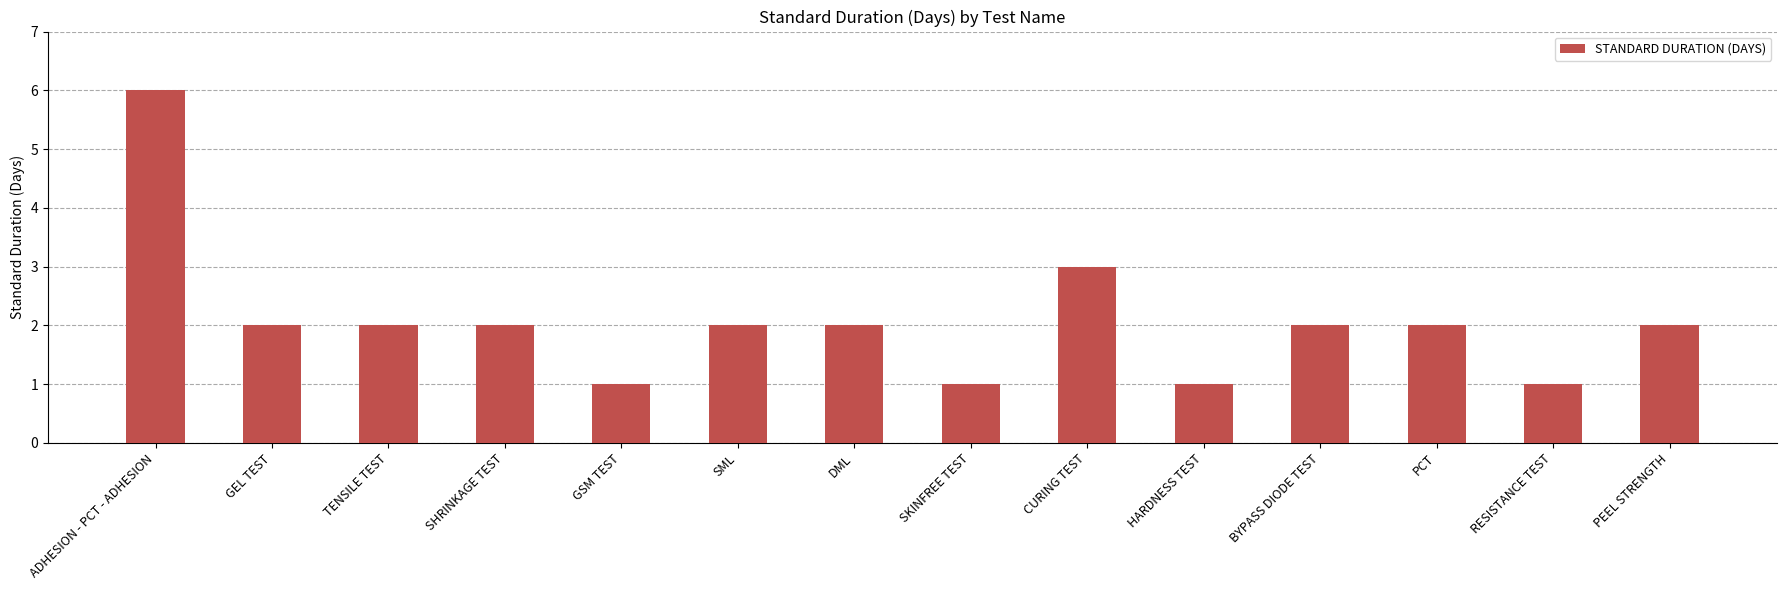

Reading left to right, extract all data points from this chart.

ADHESION - PCT - ADHESION=6	GEL TEST=2	TENSILE TEST=2	SHRINKAGE TEST=2	GSM TEST=1	SML=2	DML=2	SKINFREE TEST=1	CURING TEST=3	HARDNESS TEST=1	BYPASS DIODE TEST=2	PCT=2	RESISTANCE TEST=1	PEEL STRENGTH=2